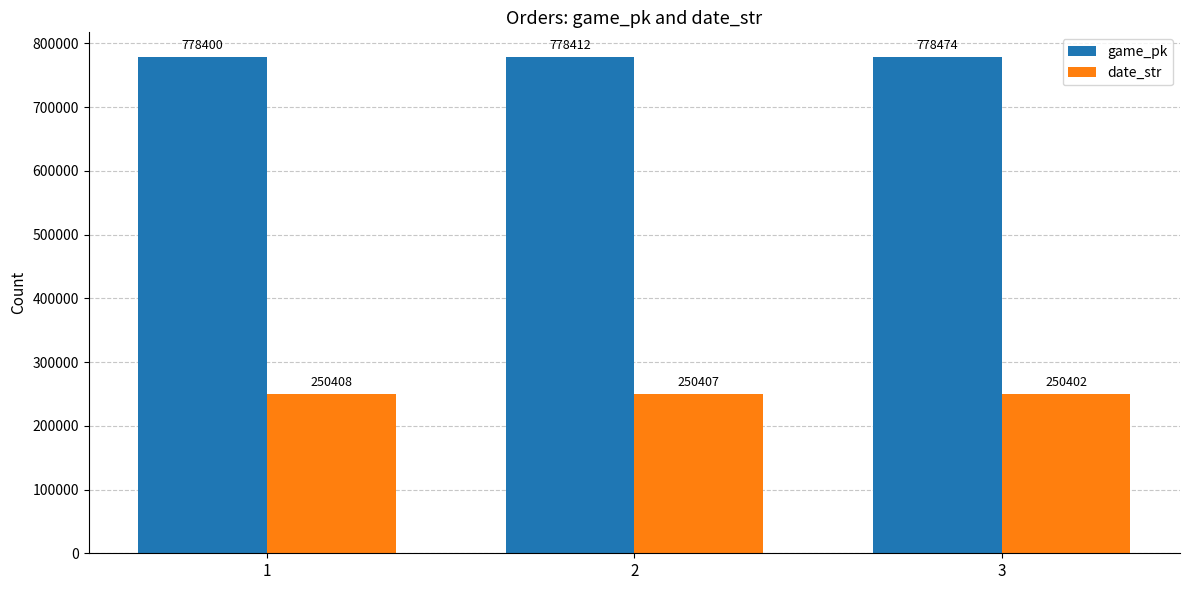

What is the total value across all series at 1?

1028808